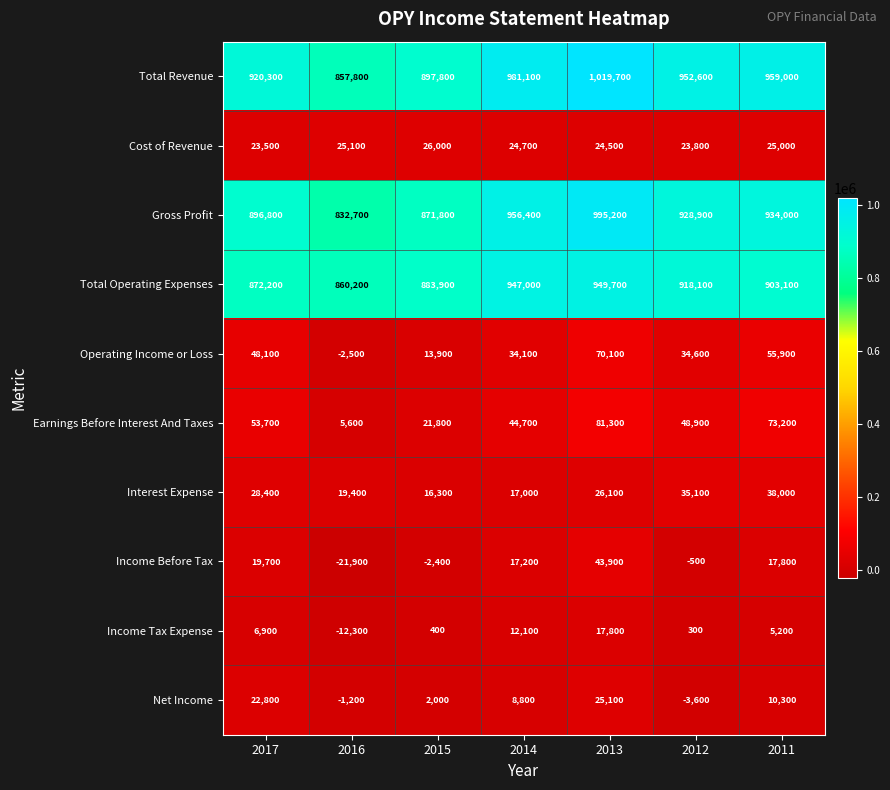

What is the difference between the maximum and minimum values in the Gross Profit series?

162500